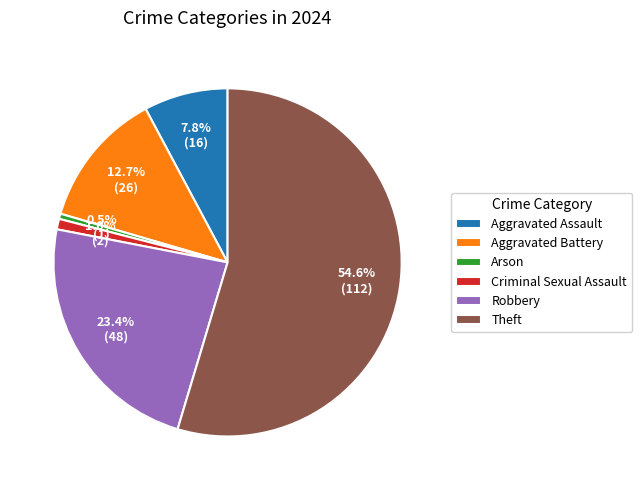

What is the largest slice in the pie chart?

Theft